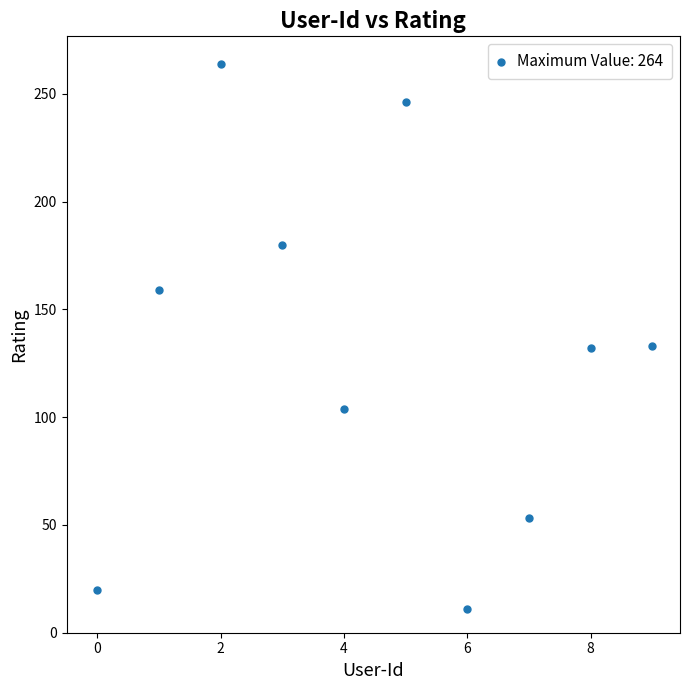

What is the average Y value?

130